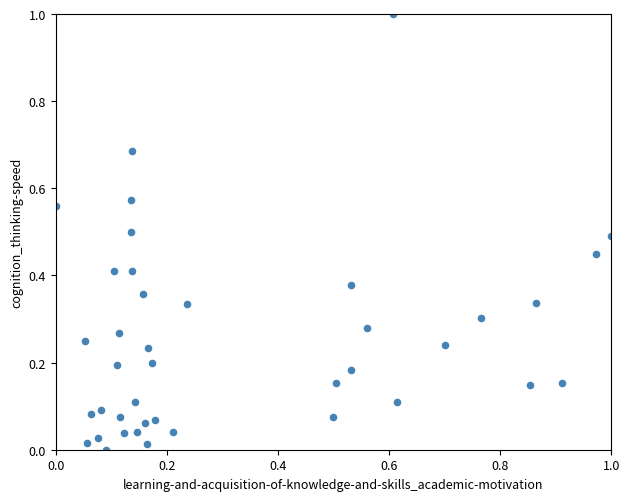

What is the range of Y values (max minus min)?

1.0